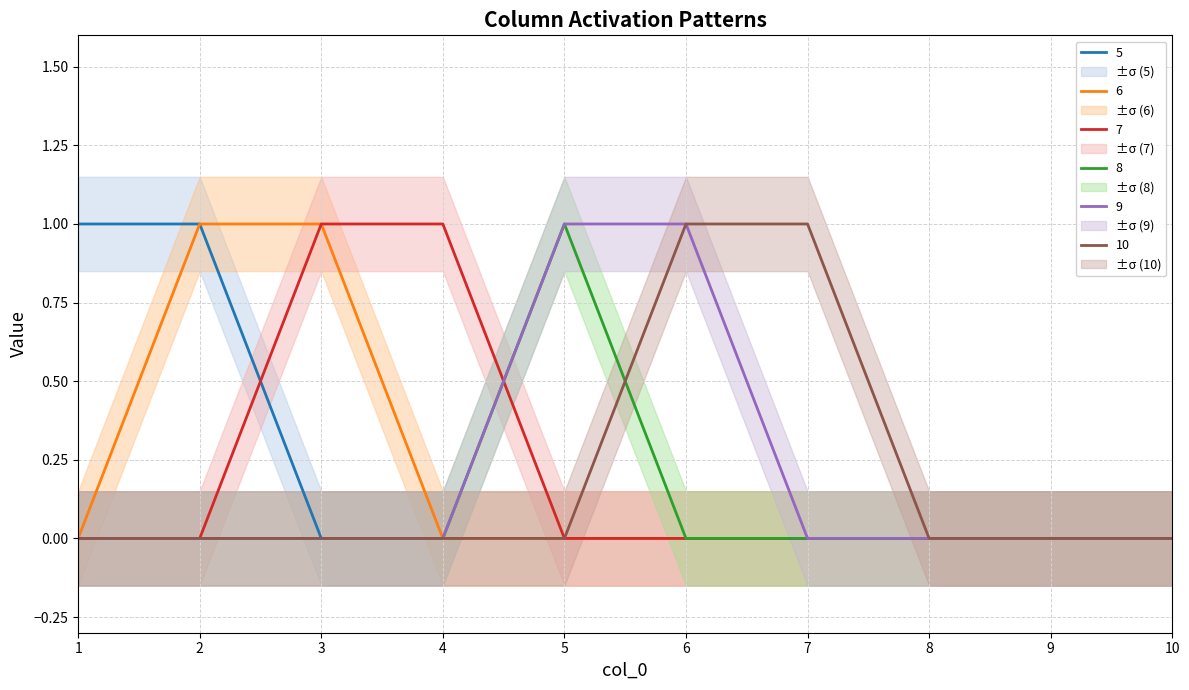

The value of 5 at 5 is -1. True or false?

False